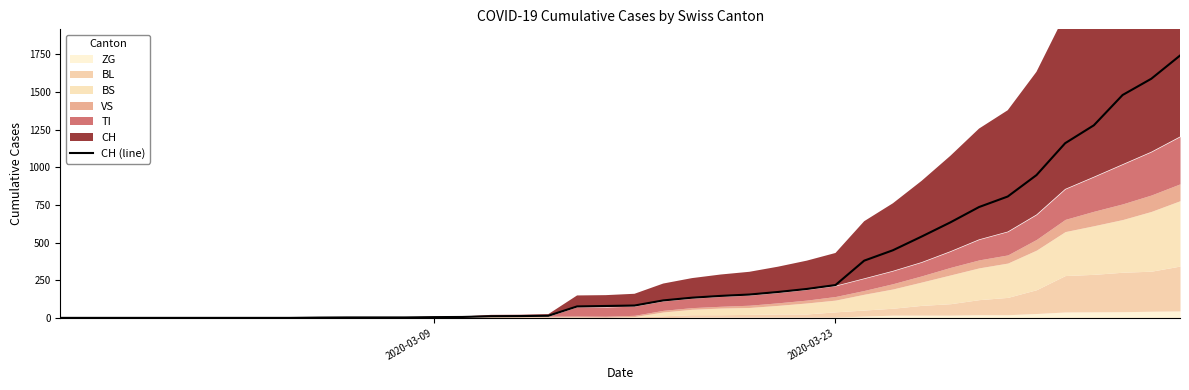

What is the maximum value for CH (line)?

1742